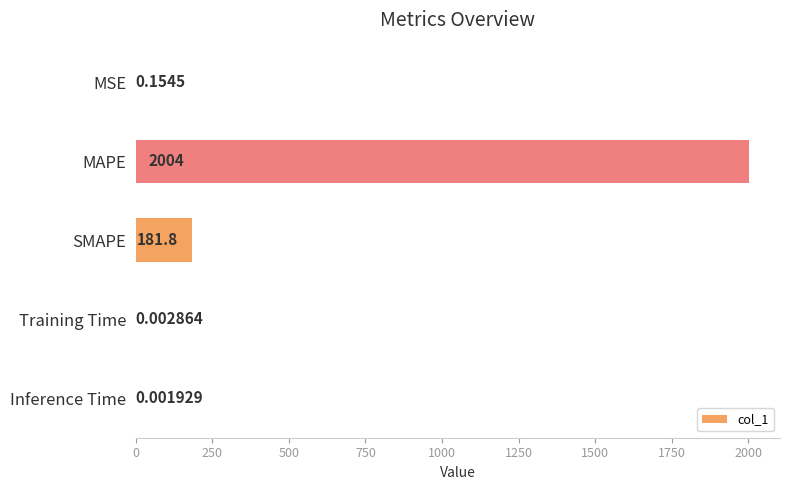

Which has a higher value, SMAPE or Training Time?

SMAPE